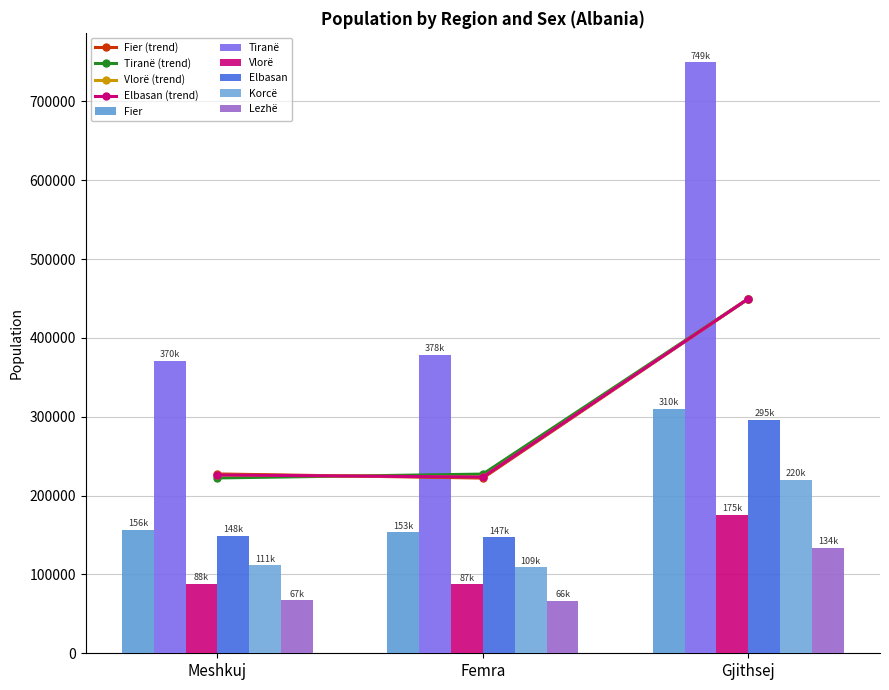

Are the bars horizontal?

No